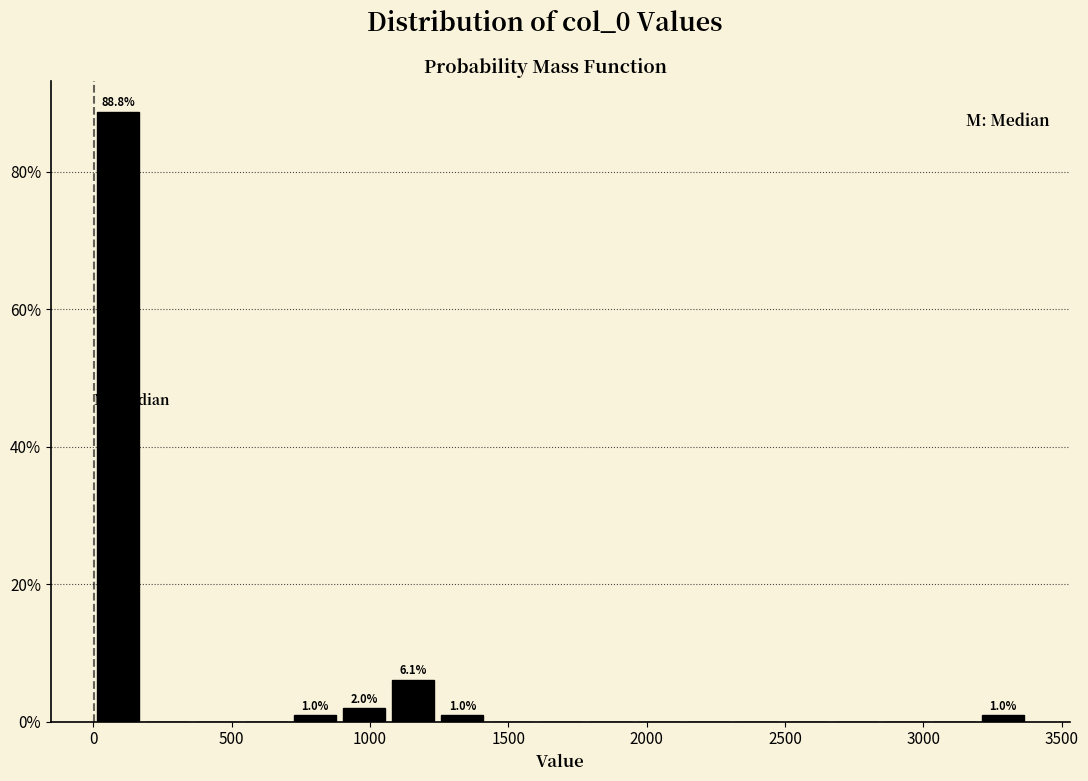

Around what value on the x-axis is the tallest bar? Give the approximate position of its centre, as read against the axis.

100